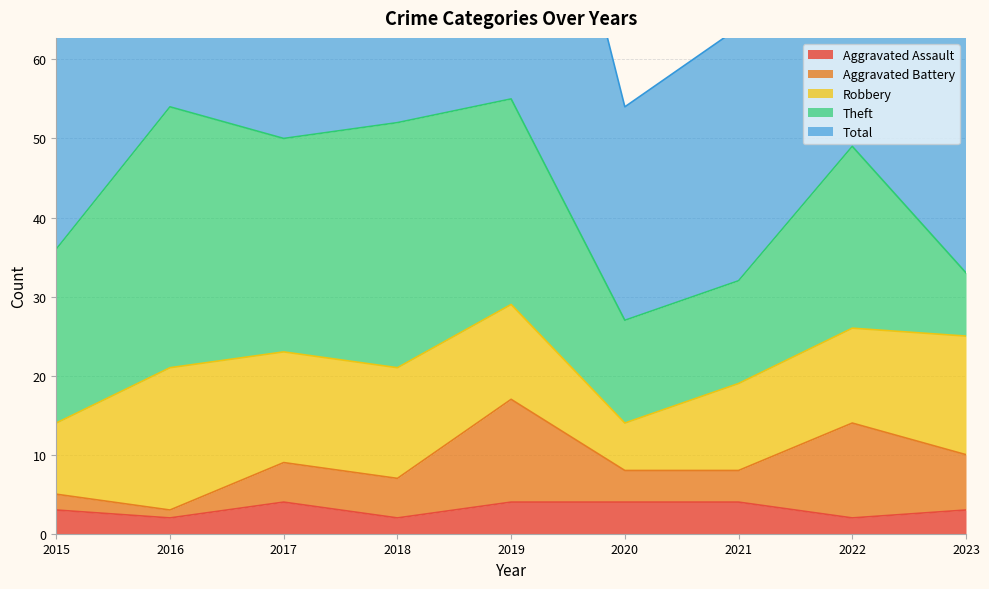

How many series are shown in this chart?

5